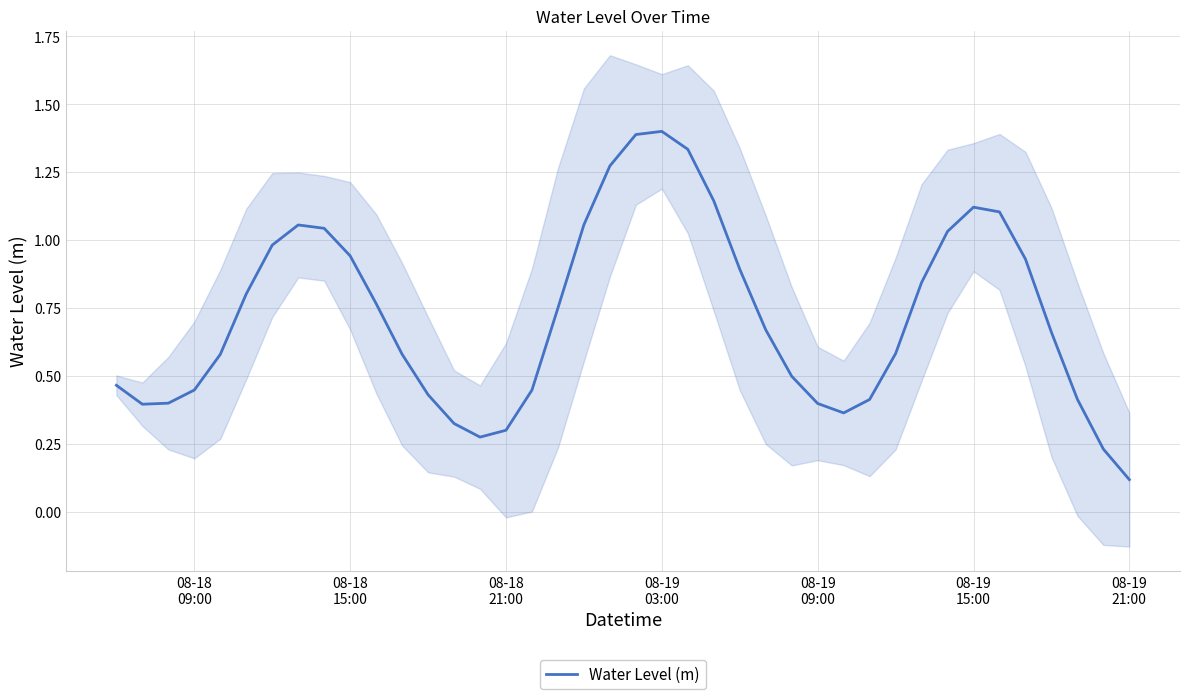

Reading left to right, list all the values displayed in this chart.

0.5	0.4	0.4	0.4	0.6	0.8	1.0	1.1	1.0	0.9	0.8	0.6	0.4	0.3	0.3	0.3	0.4	0.8	1.1	1.3	1.4	1.4	1.3	1.1	0.9	0.7	0.5	0.4	0.4	0.4	0.6	0.8	1.0	1.1	1.1	0.9	0.7	0.4	0.2	0.1